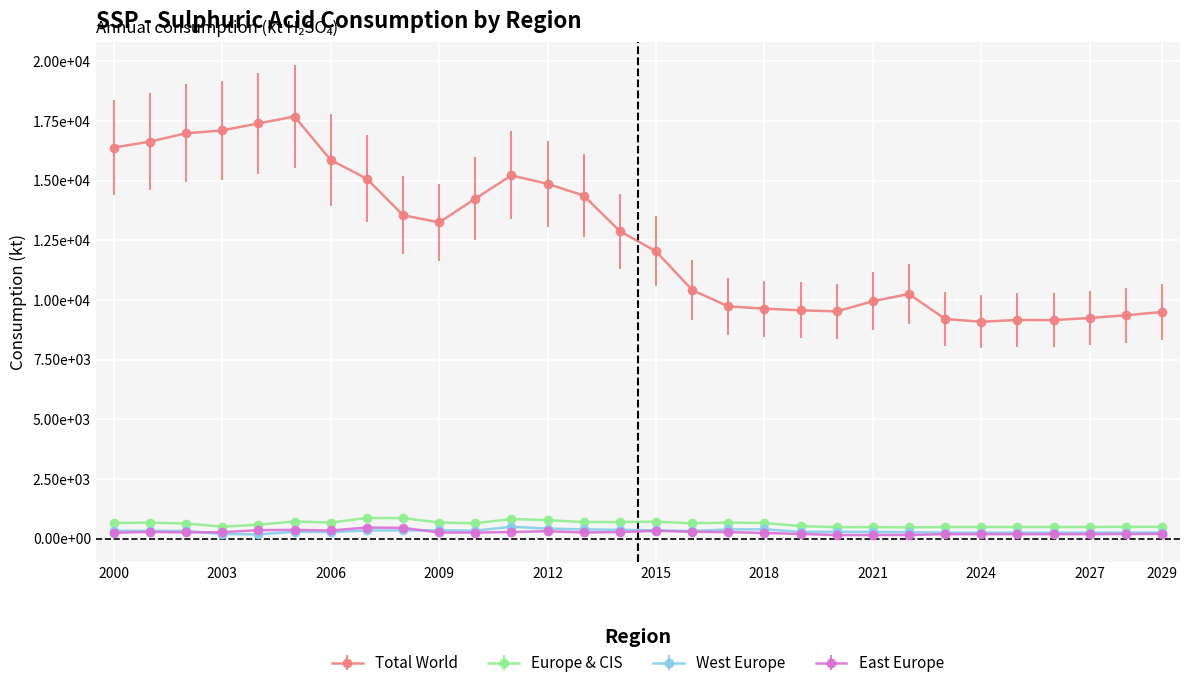

Is this an area chart (filled region under the line)?

No